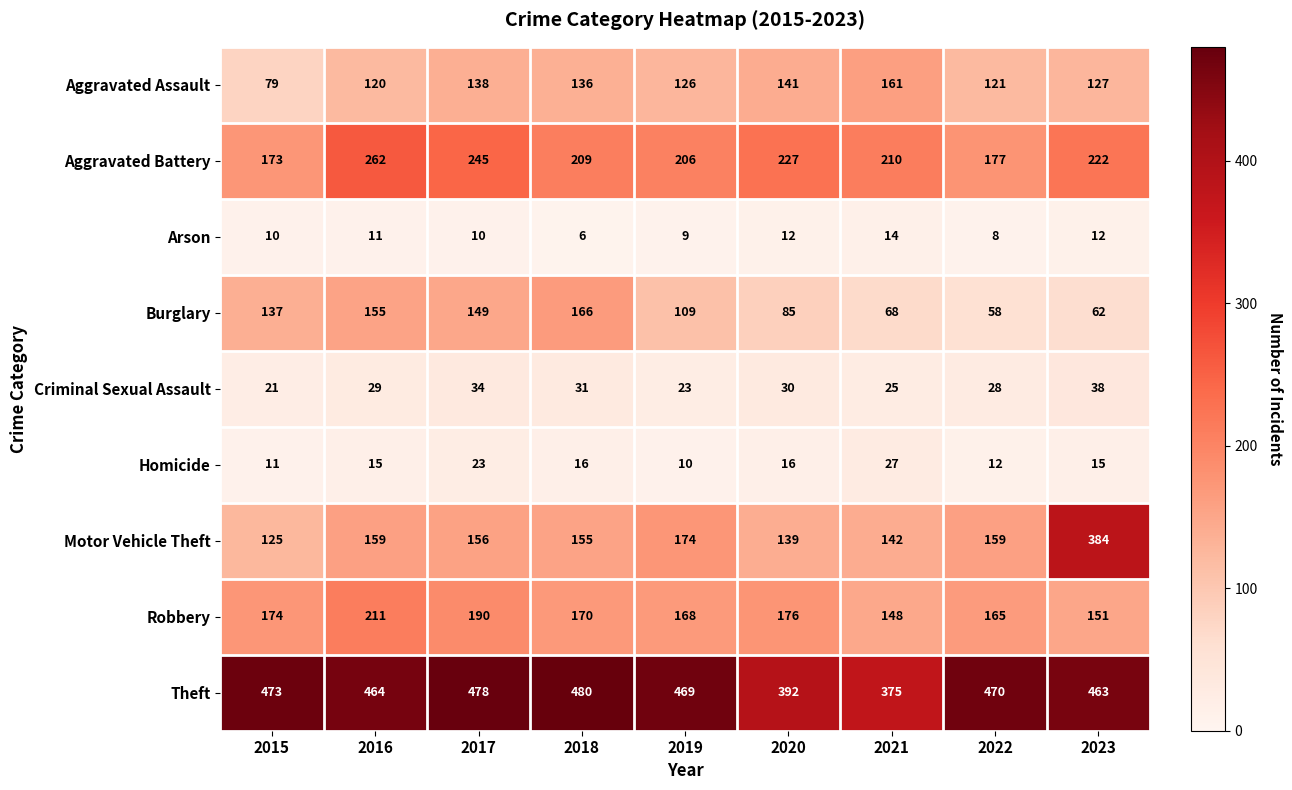

Which series has the largest range (max minus min)?

Motor Vehicle Theft